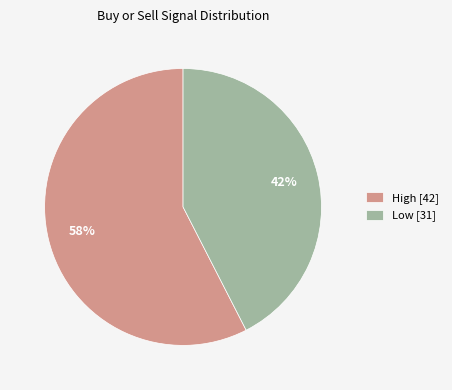

Do High and Low together represent more than half of the pie?

Yes